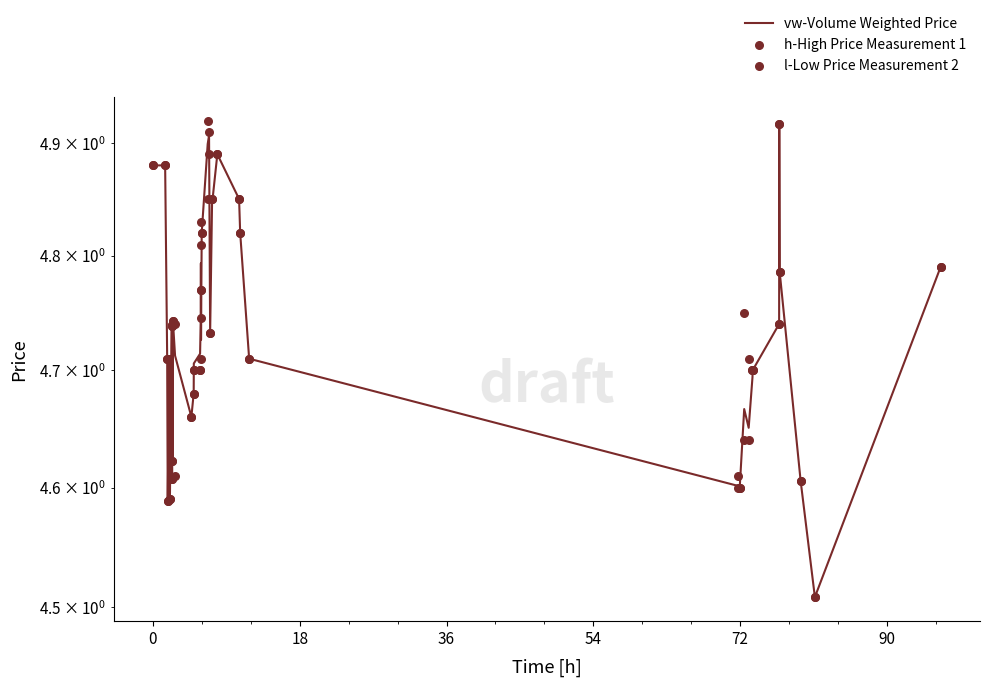

At how many categories does at least one series exceed 4?

40